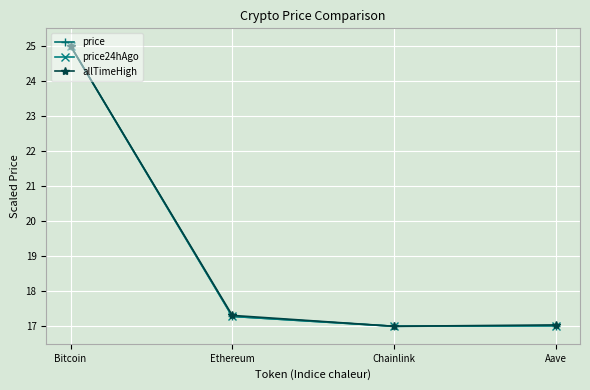

What is the sum of all price24hAgo values?

76.3